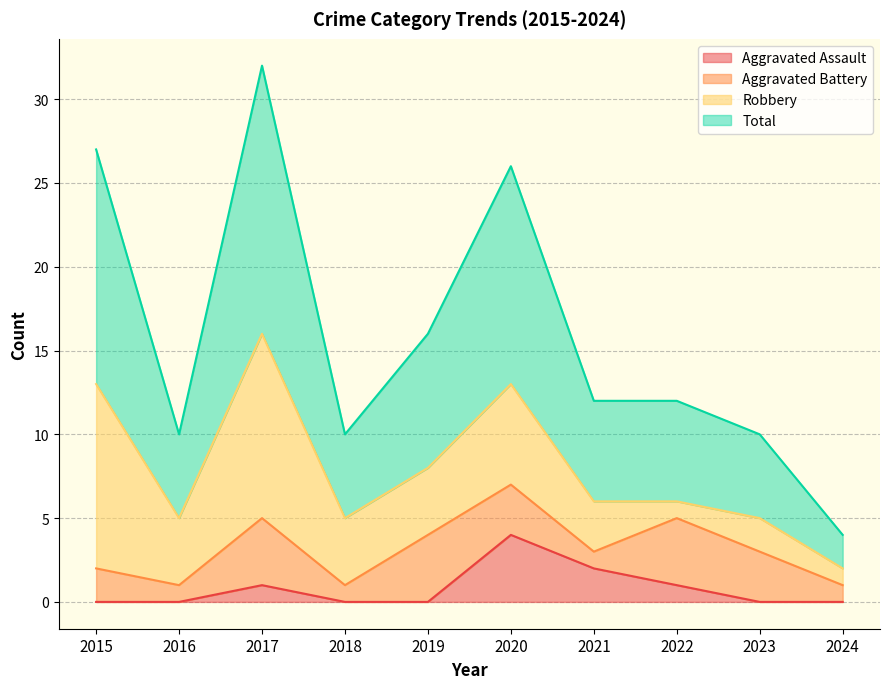

True or false: Total has a value of 4 at 2024.

True